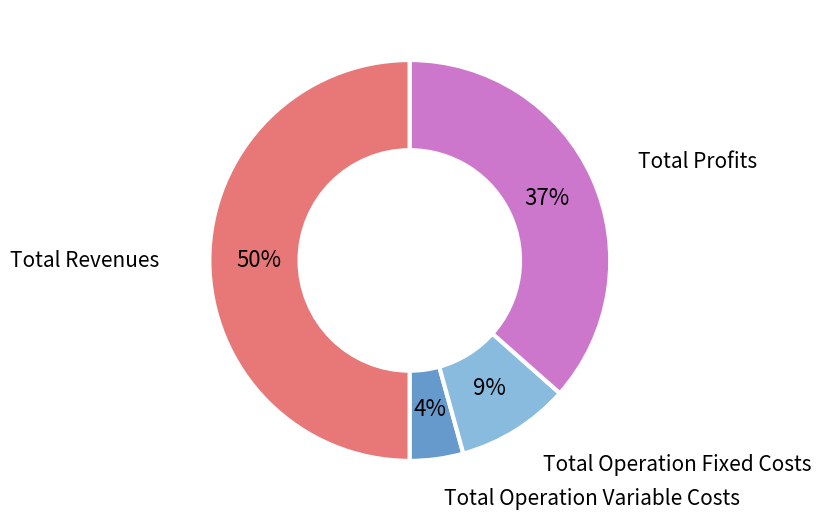

True or false: Total Profits accounts for 51% of the total.

False